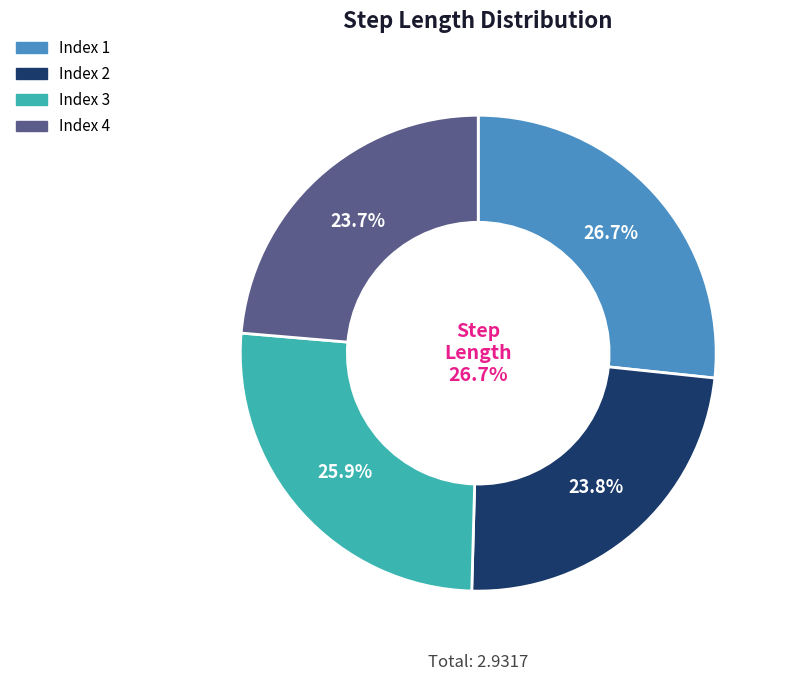

True or false: 3 accounts for 38% of the total.

False